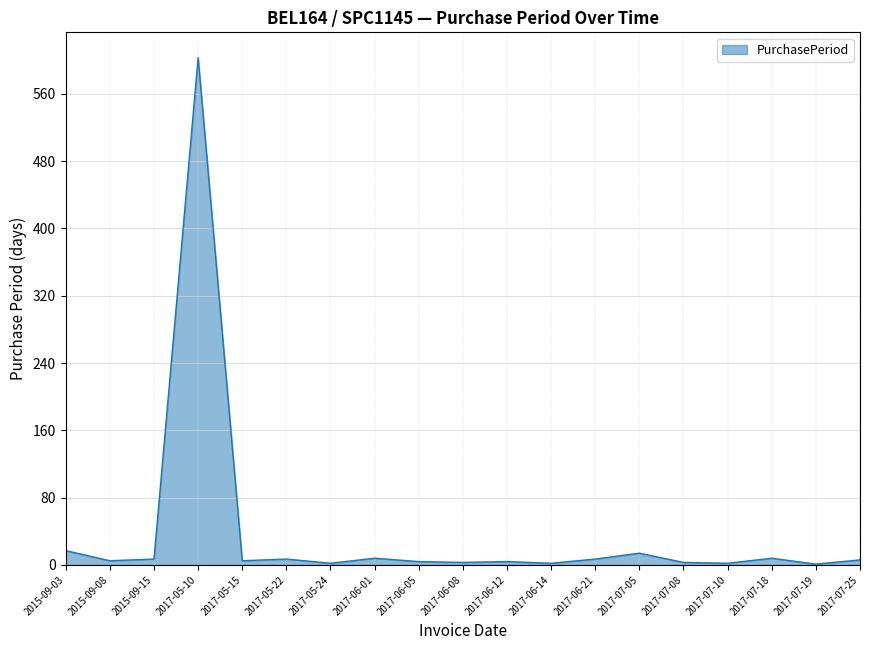

What is the difference between the maximum and minimum values?

602